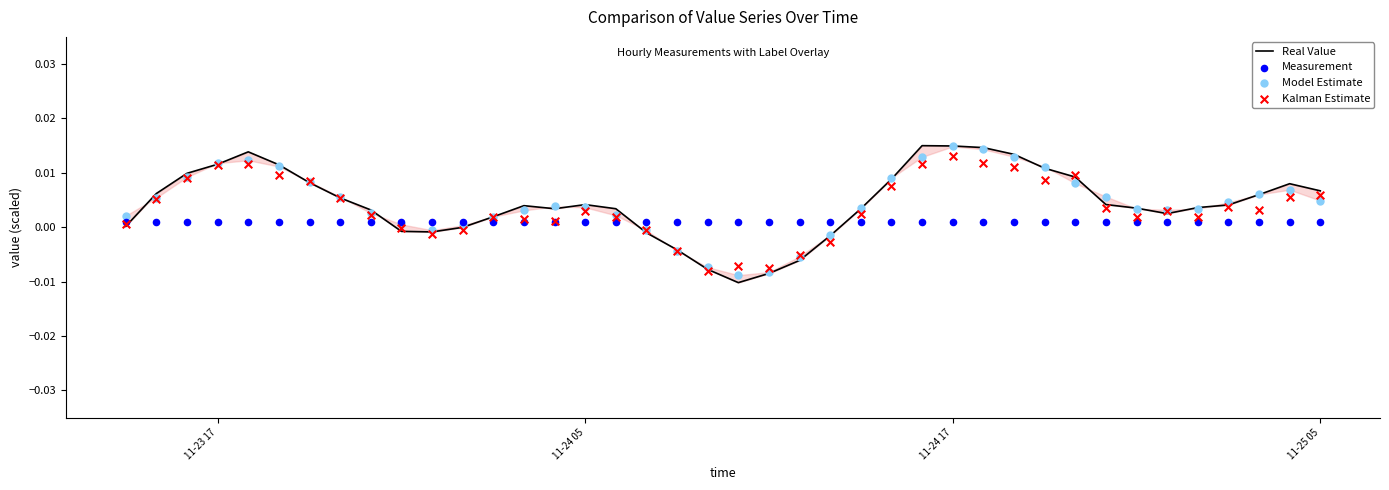

What are all the series names shown in the legend?

Real Value, Measurement, Model Estimate, Kalman Estimate